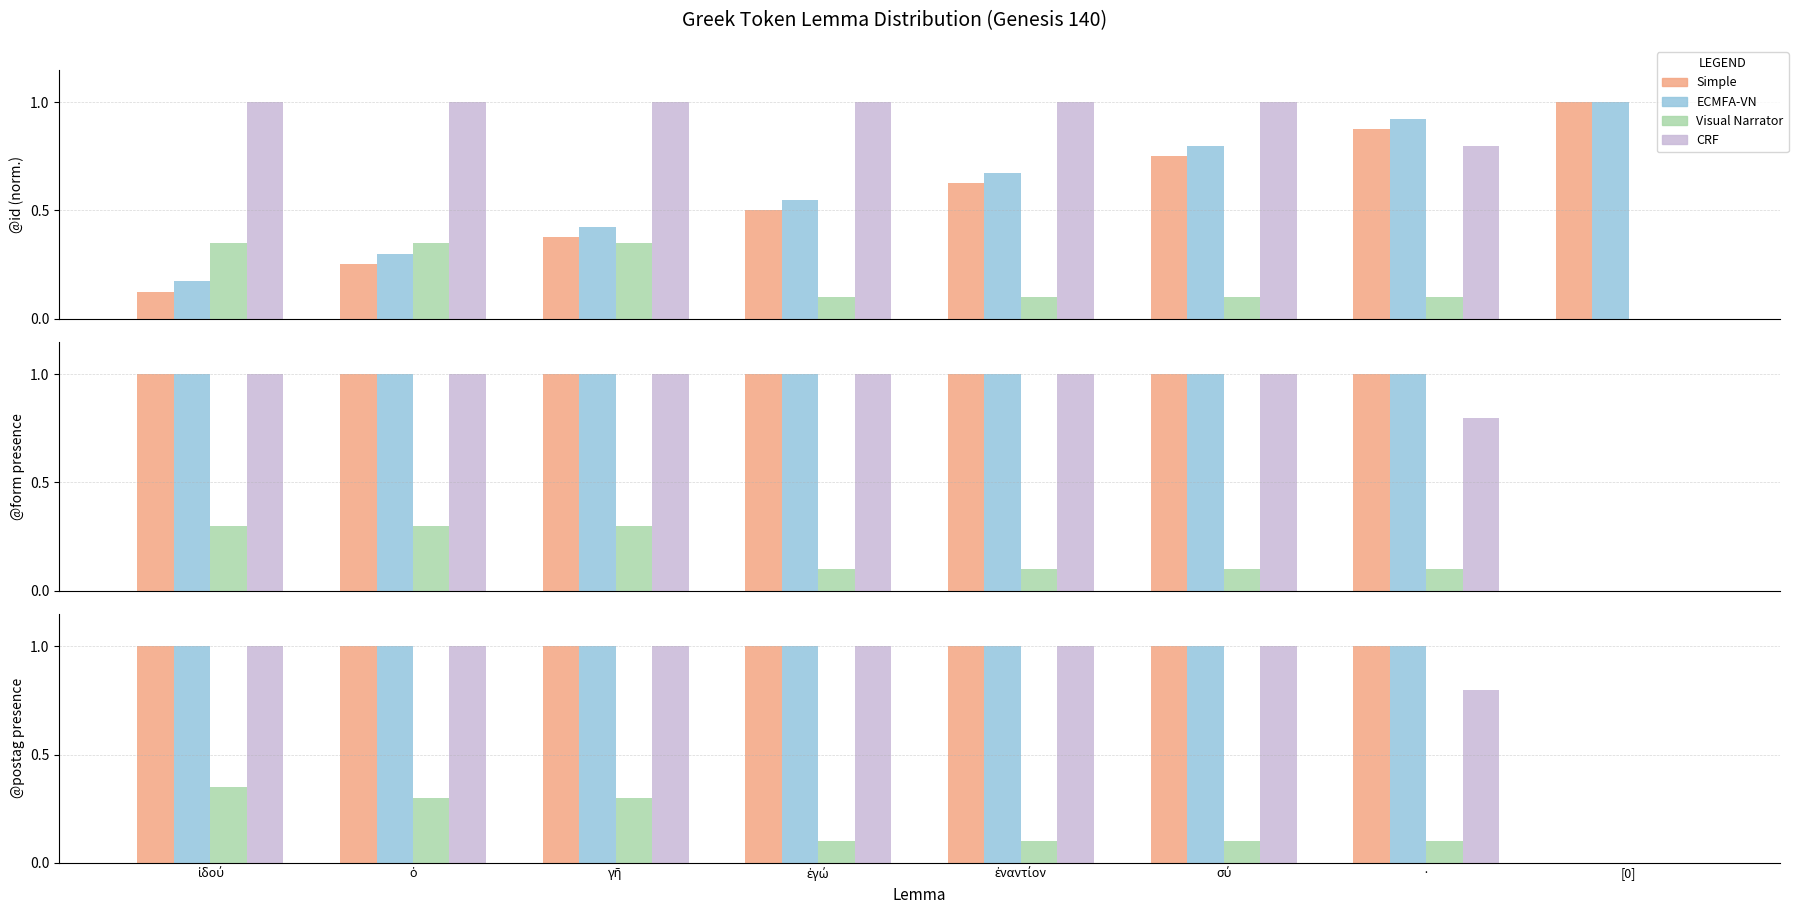

Which series has the largest range (max minus min)?

CRF